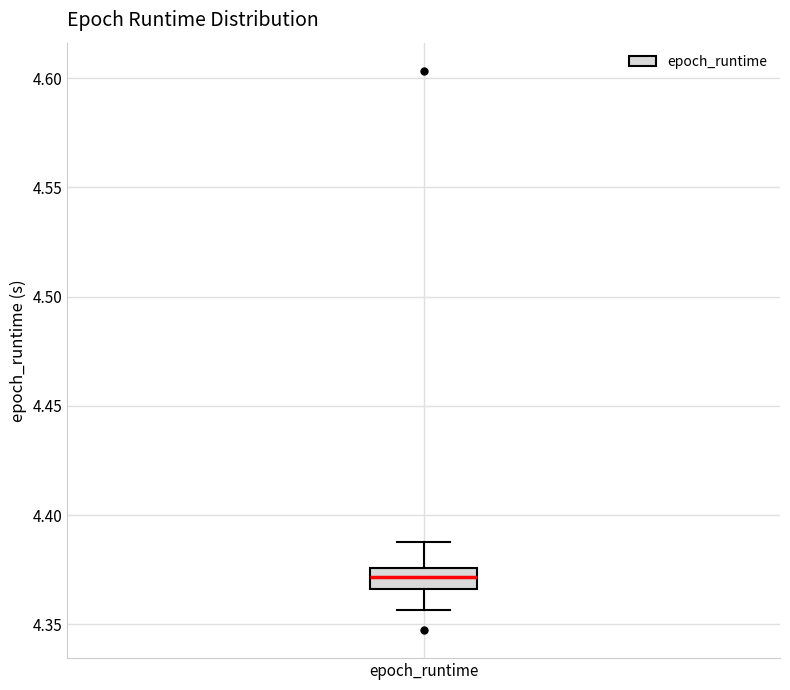

Transcribe this box plot: give where the median line is, the range the box spans, and where the two whiskers end, as read against the y-axis. The values are not printed on the chart, so give them approximately, as read against the axis.

median 4.370, box 4.365 to 4.375, whiskers 4.355 to 4.390